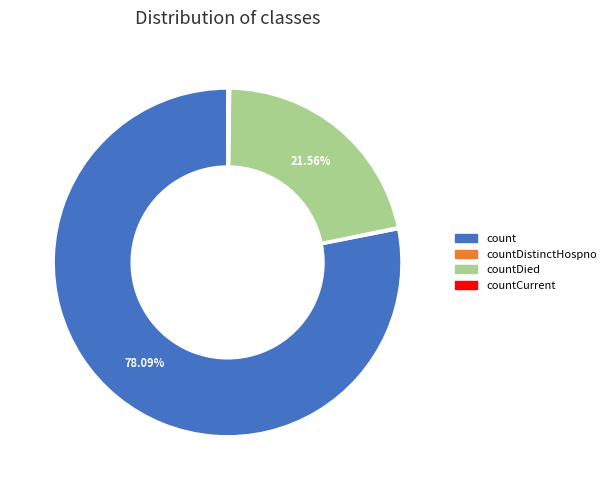

What is the largest slice in the pie chart?

count